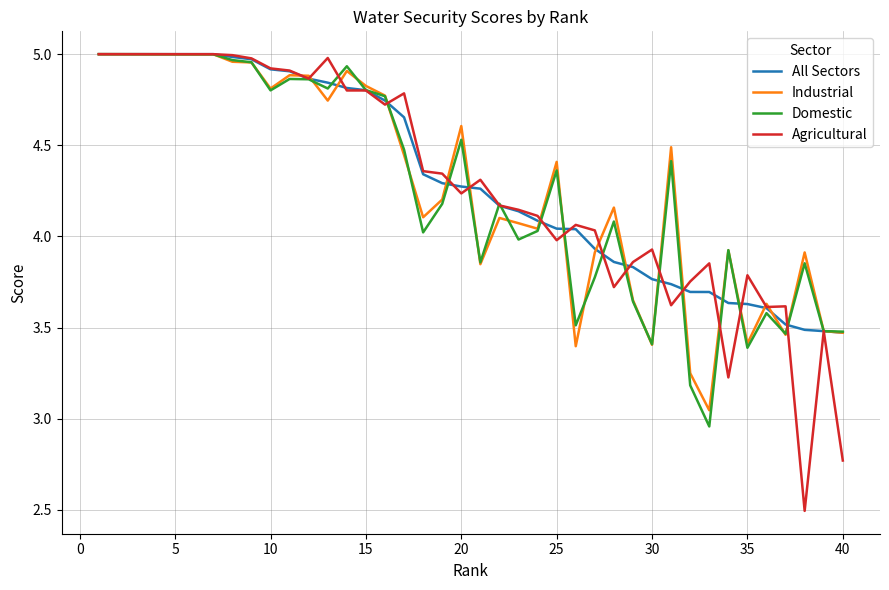

Is the value of All Sectors at 13 greater than the value of Domestic at 40?

Yes